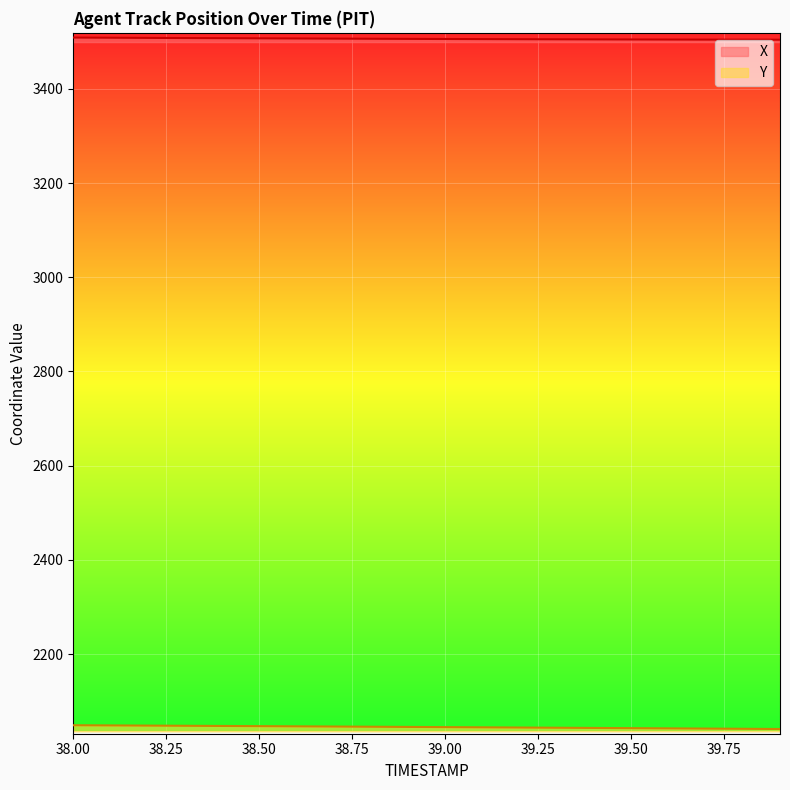

True or false: Y has a value of 2797.3 at 38.8.

False